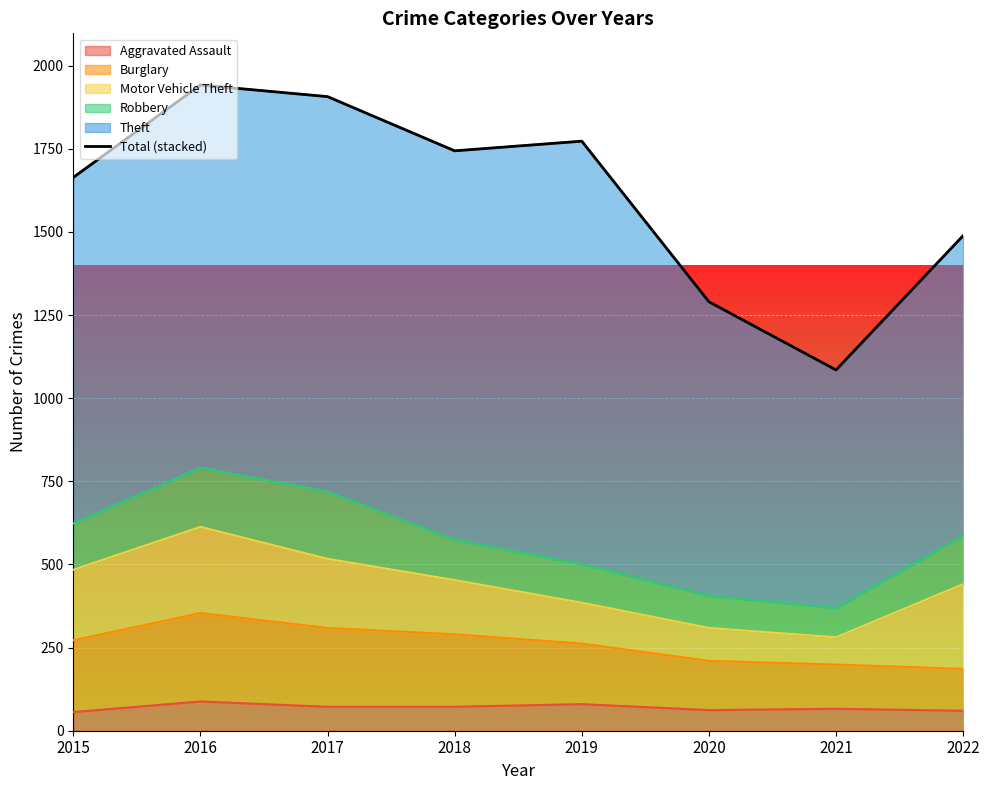

Rank the categories by value from lowest to highest.

2021, 2020, 2022, 2015, 2018, 2019, 2017, 2016